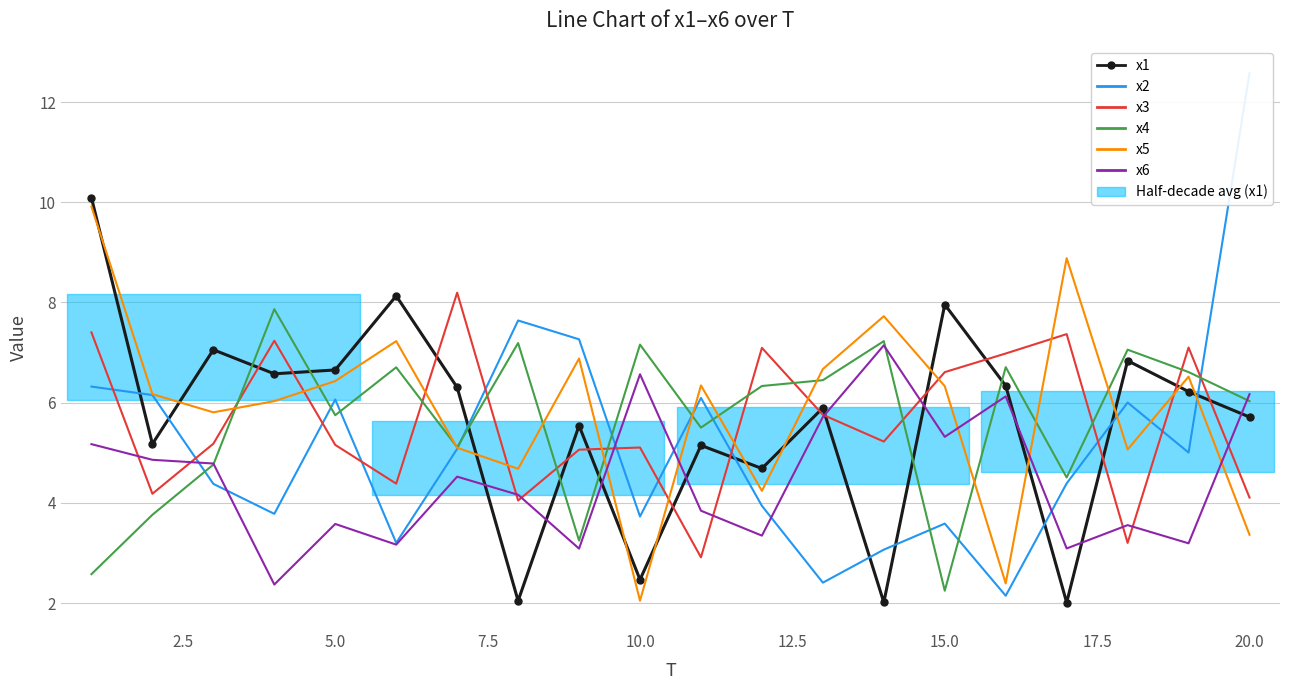

Which series has the largest range (max minus min)?

x2